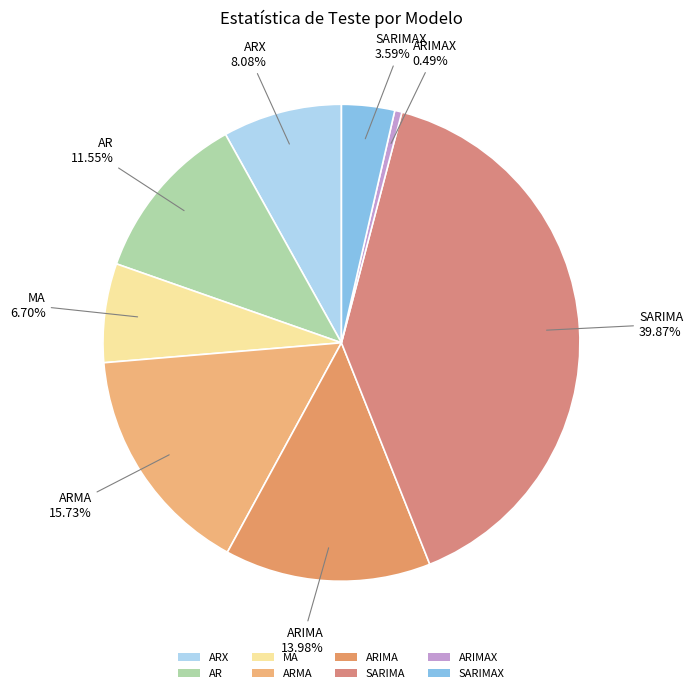

What is the smallest slice in the pie chart?

ARIMAX